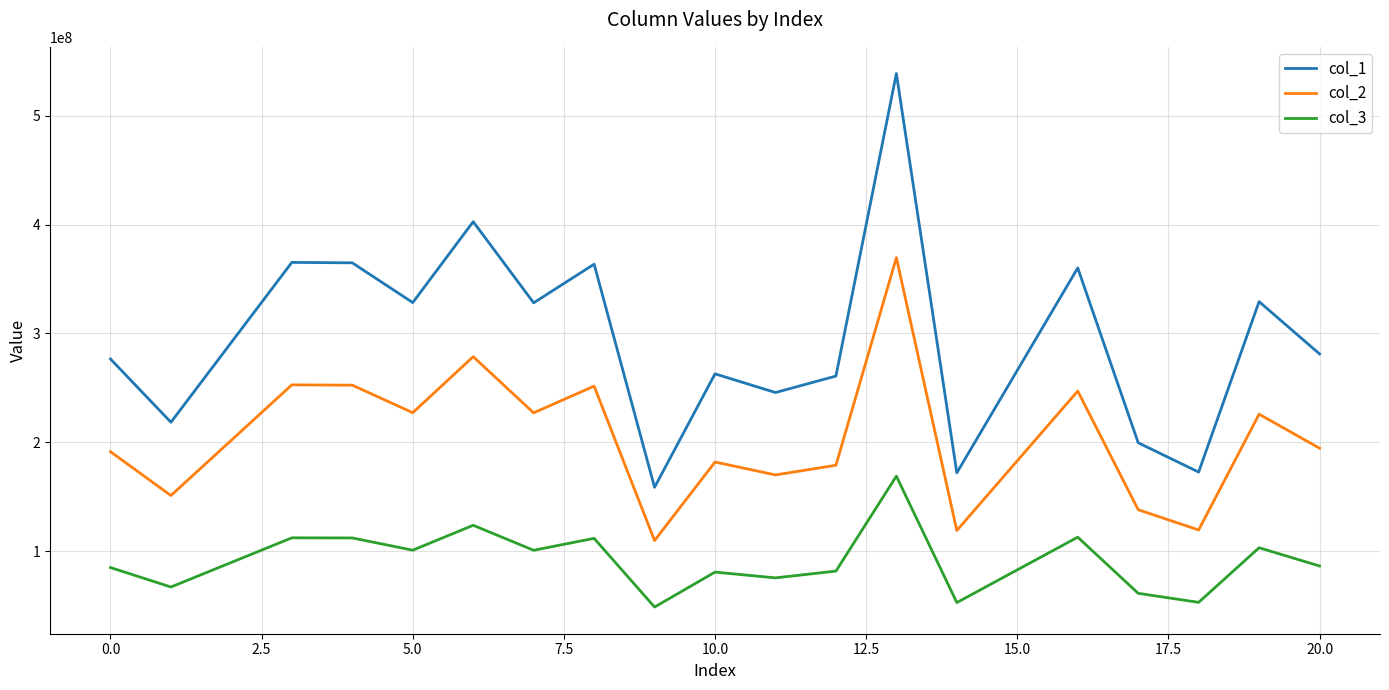

Is this an area chart (filled region under the line)?

No